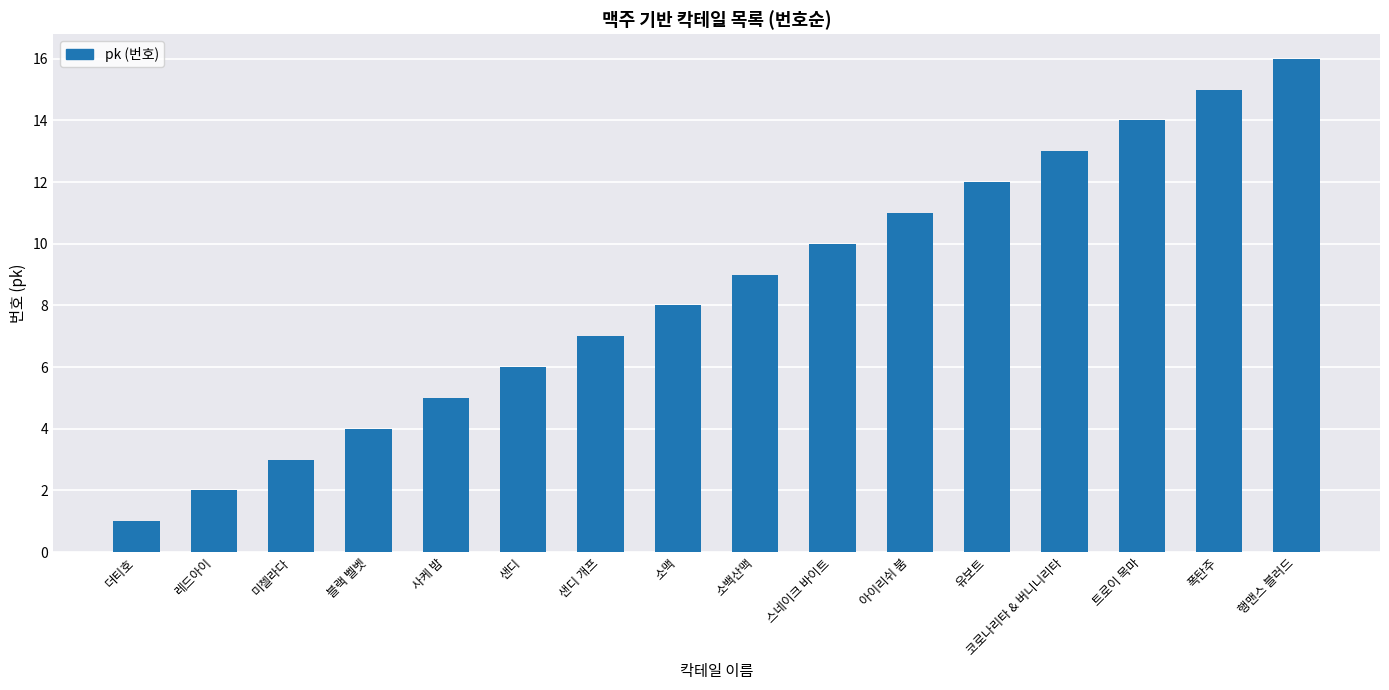

Count the number of data series in this chart.

1